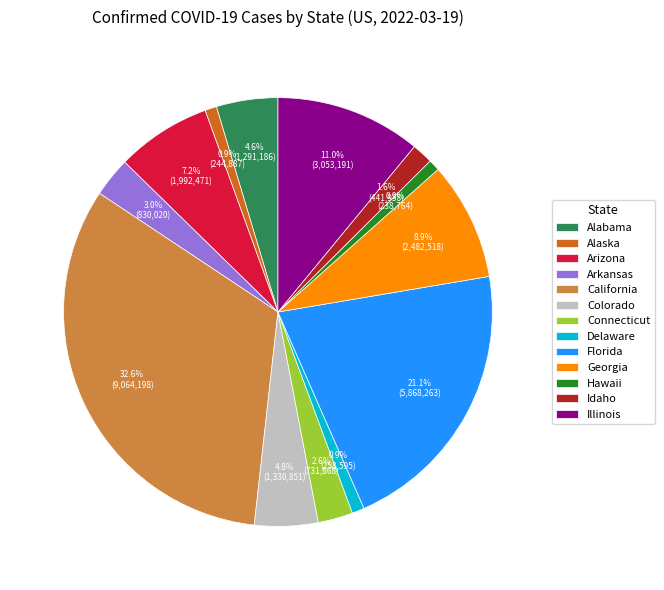

Which has a higher value, Florida or Arizona?

Florida